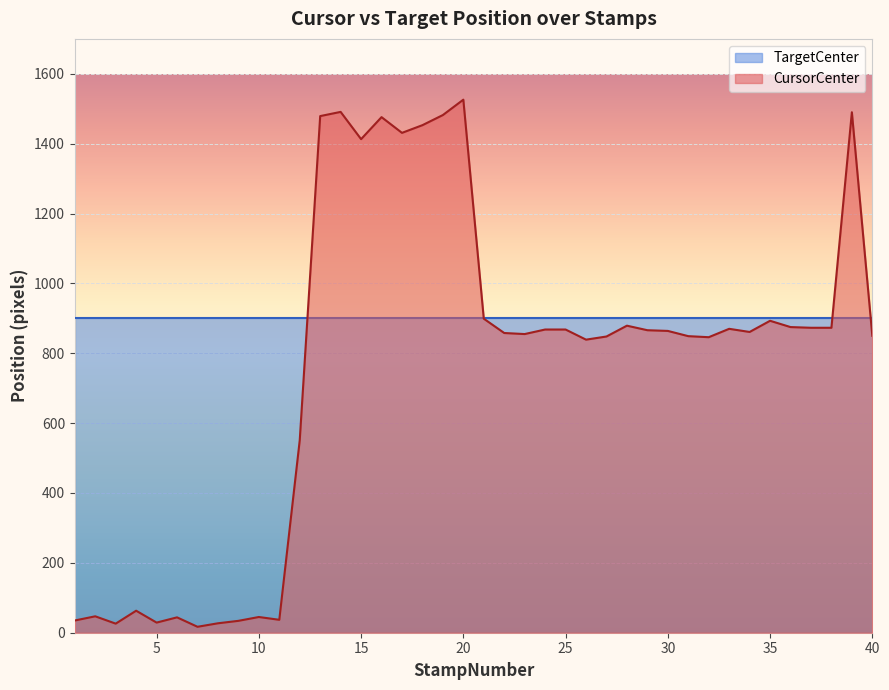

Between 29 and 2, which is larger?

29